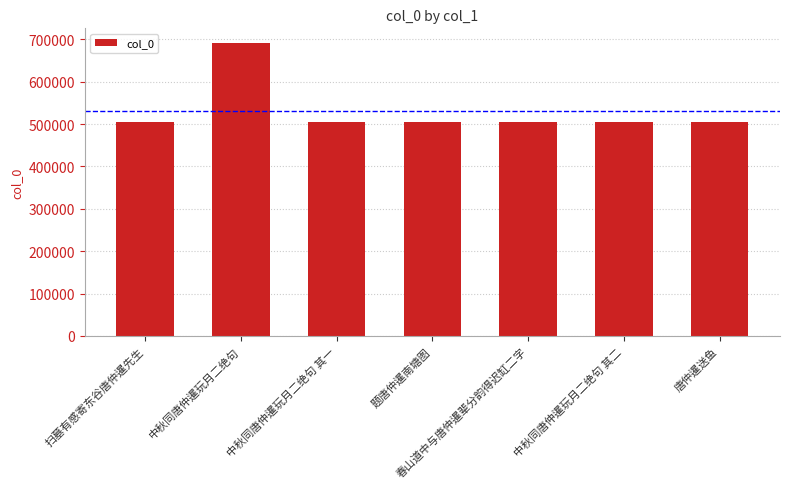

What is the sum of all values?

3724577